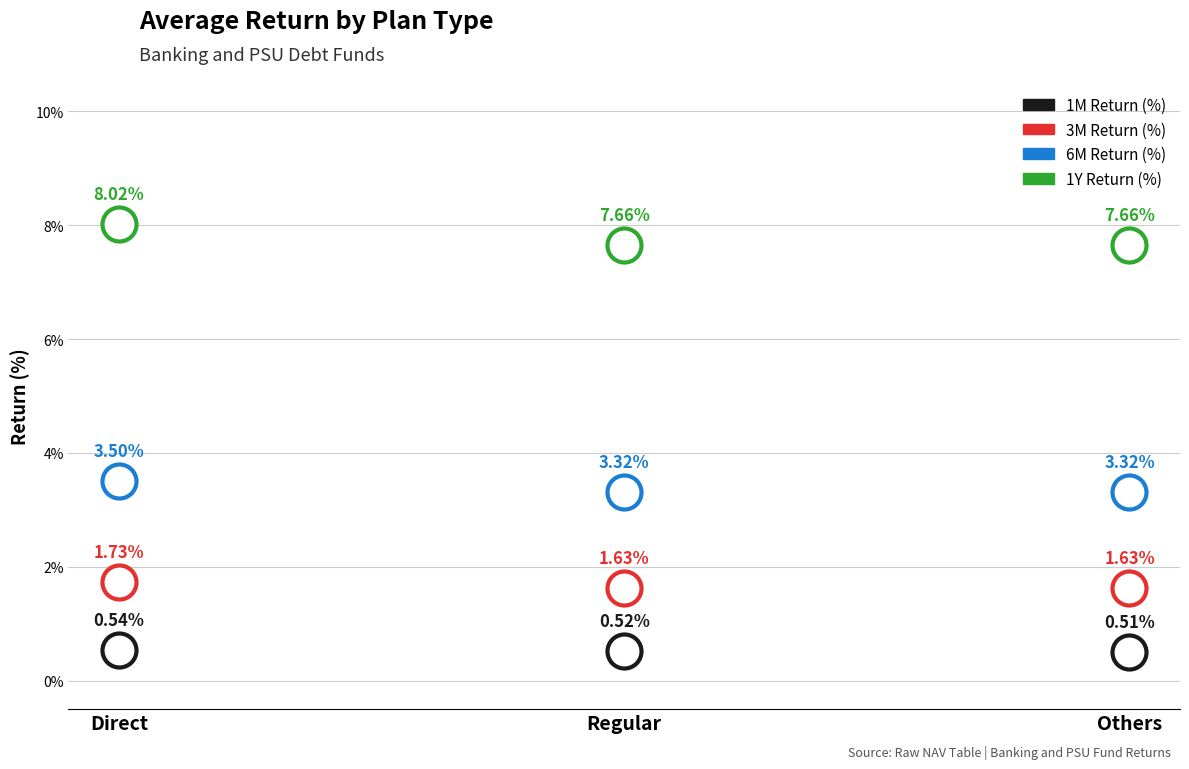

Which series has the largest total across all categories?

1Y Return (%)